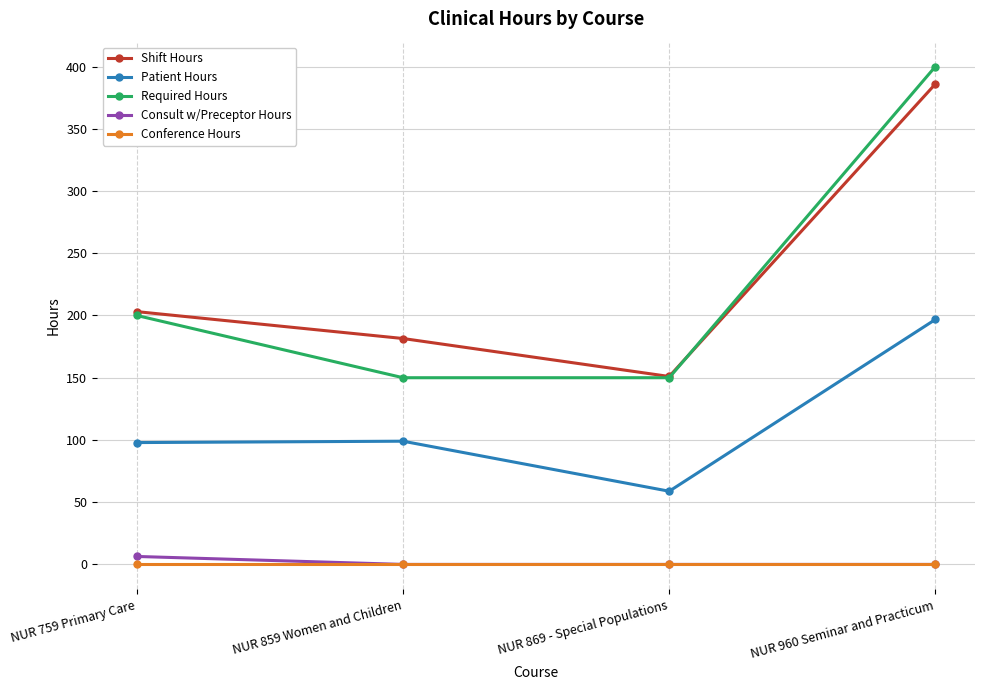

Where is Required Hours nearest to the value 275?

NUR 759 Primary Care